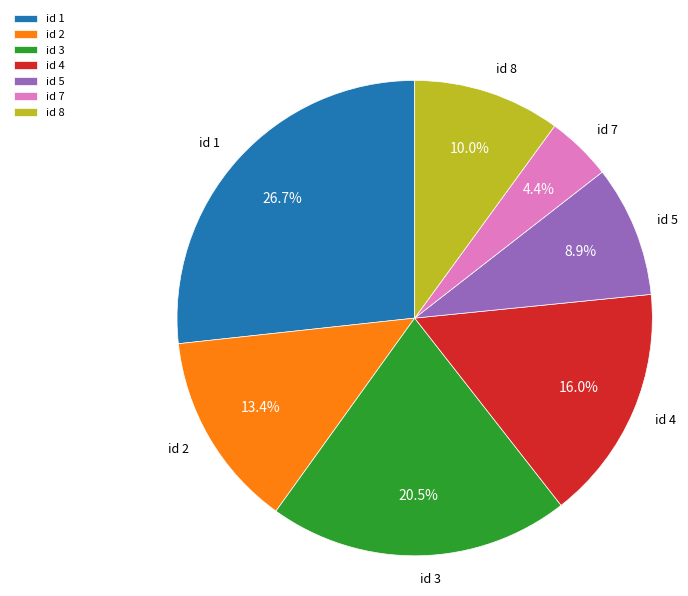

Rank the categories by value from lowest to highest.

id 7, id 5, id 8, id 2, id 4, id 3, id 1